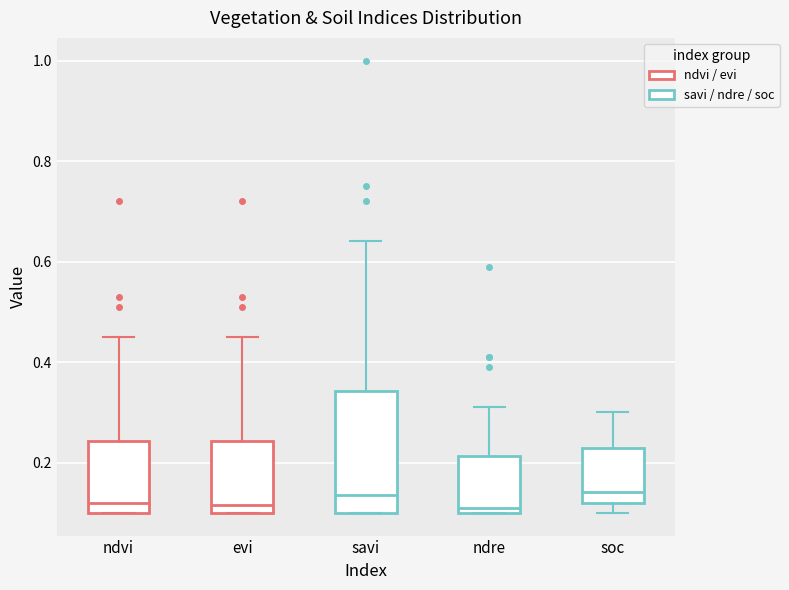

Reading left to right, read every box against the y-axis: the position of its median line, the range the box covers, and the ends of its whiskers. The values are not printed on the chart, so give them approximately, as read against the axis.

ndvi: median 0.12, box 0.10 to 0.24, whiskers 0.10 to 0.46
evi: median 0.12, box 0.10 to 0.24, whiskers 0.10 to 0.46
savi: median 0.14, box 0.10 to 0.34, whiskers 0.10 to 0.64
ndre: median 0.12, box 0.10 to 0.22, whiskers 0.10 to 0.32
soc: median 0.14, box 0.12 to 0.22, whiskers 0.10 to 0.30